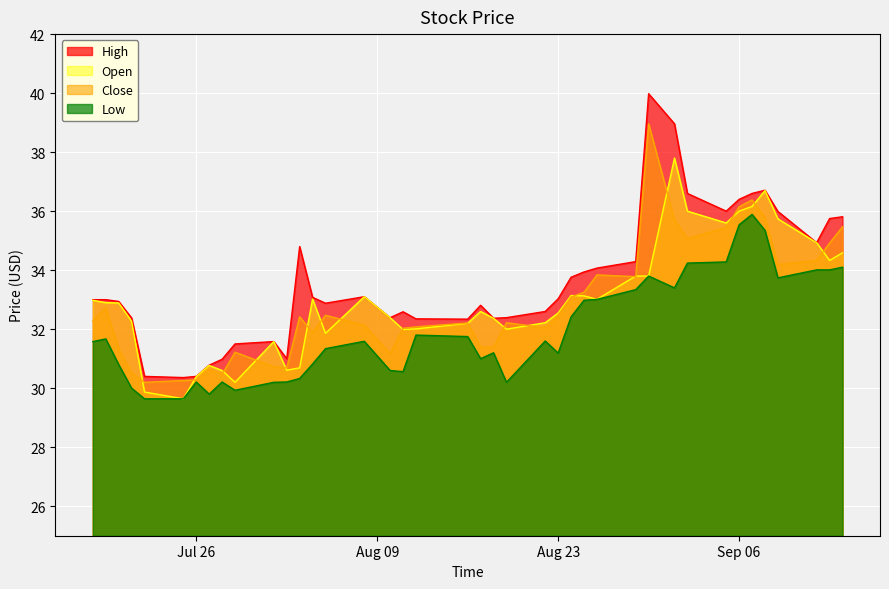

The Low series shows 14.1 at 2022-08-22. True or false?

False